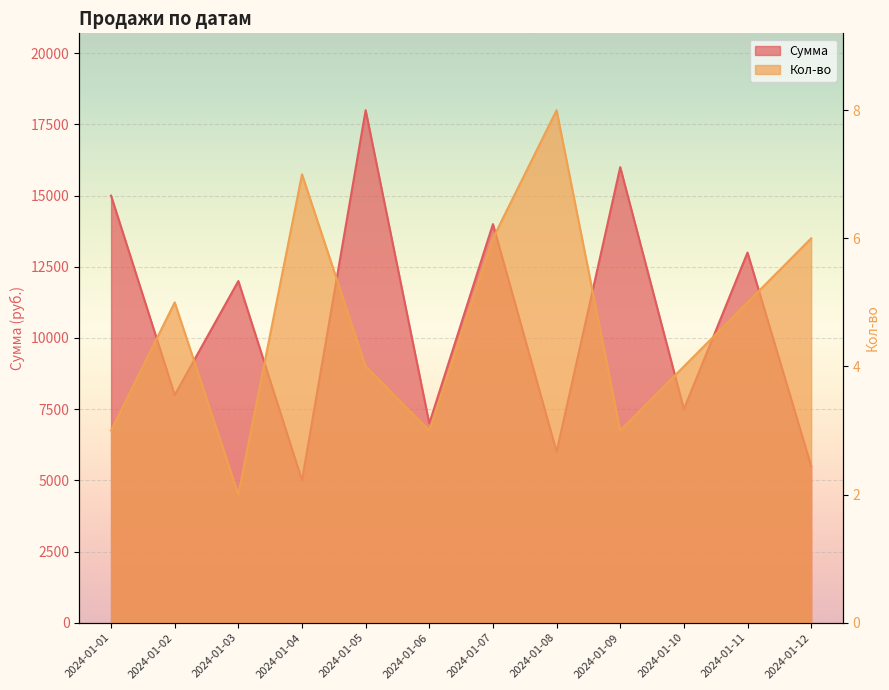

What is the difference between the maximum and minimum values in the Сумма series?

13000